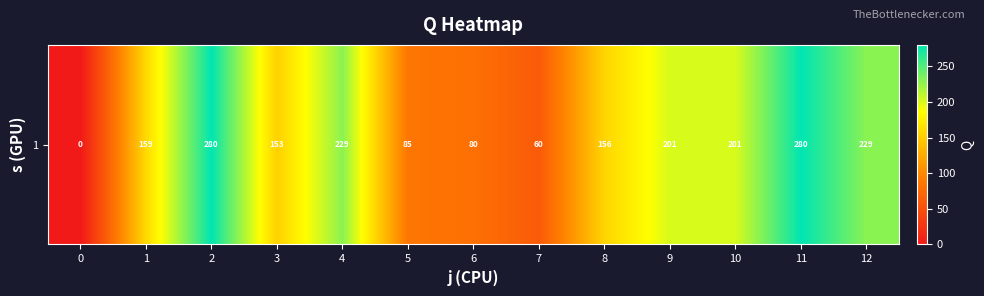

What is the ratio of the value at 12 to the value at 9?

1.1